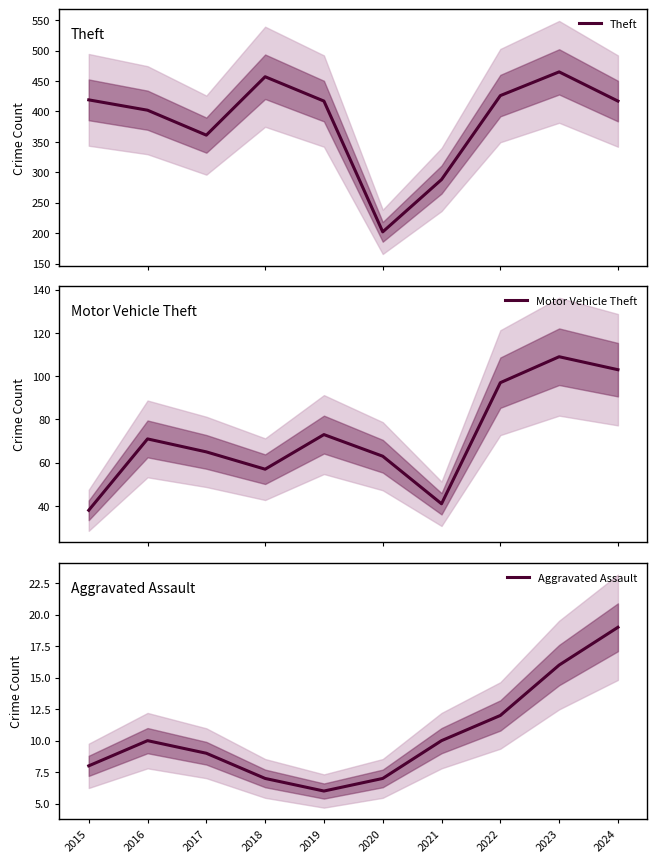

At which category does Theft reach its first local valley?

2017